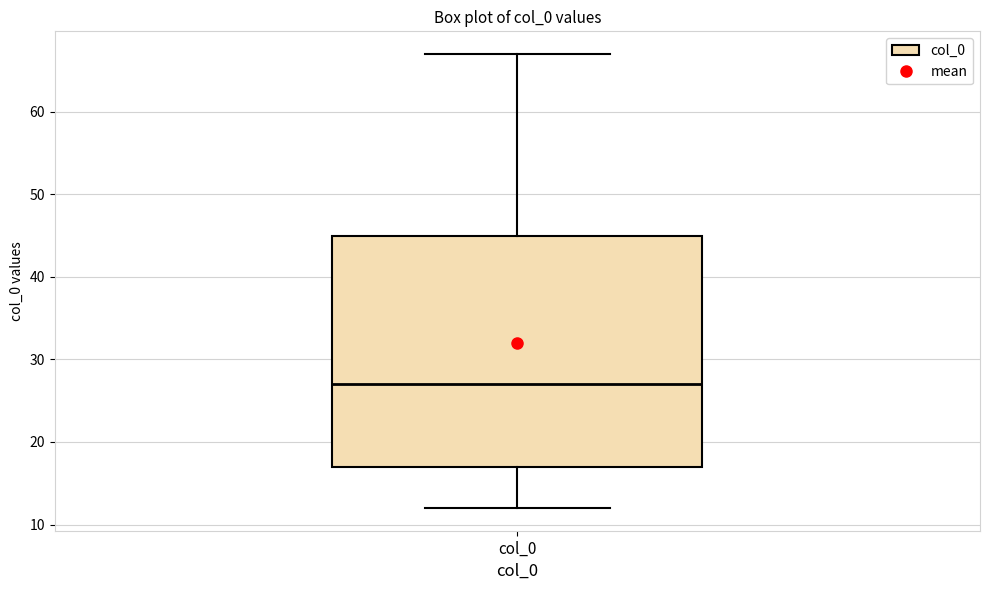

Read this box plot against the y-axis: the position of the median line, the range covered by the box, and the ends of both whiskers. The values are not printed on the chart, so give them approximately, as read against the axis.

median 27, box 17 to 45, whiskers 12 to 67